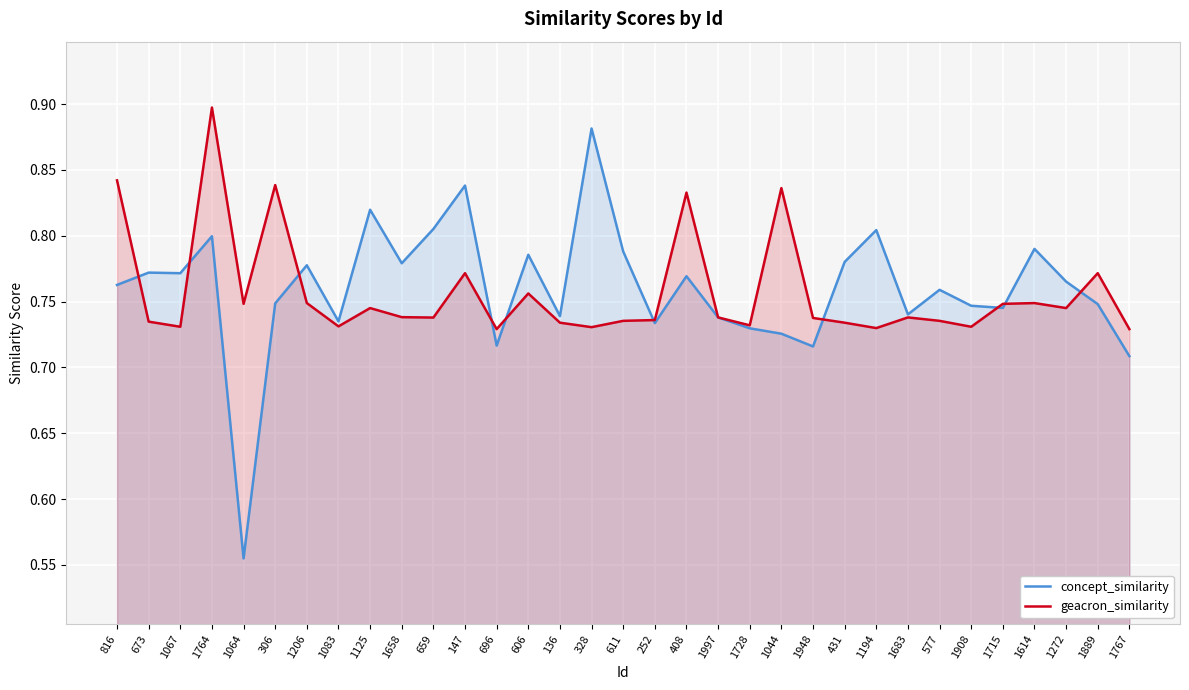

What is the sum of the concept_similarity values at 1997 and 431?

1.5